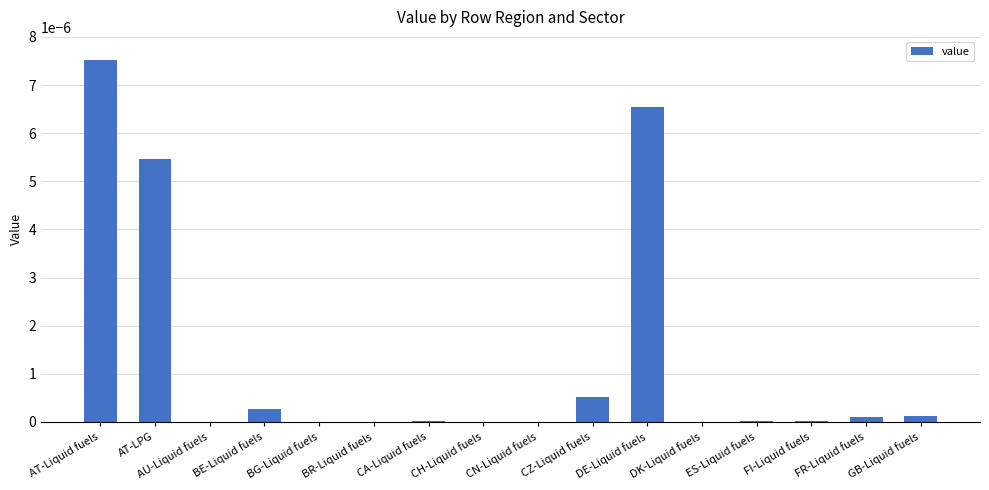

Is it true that the value at GB-Liquid fuels is 0.0?

True